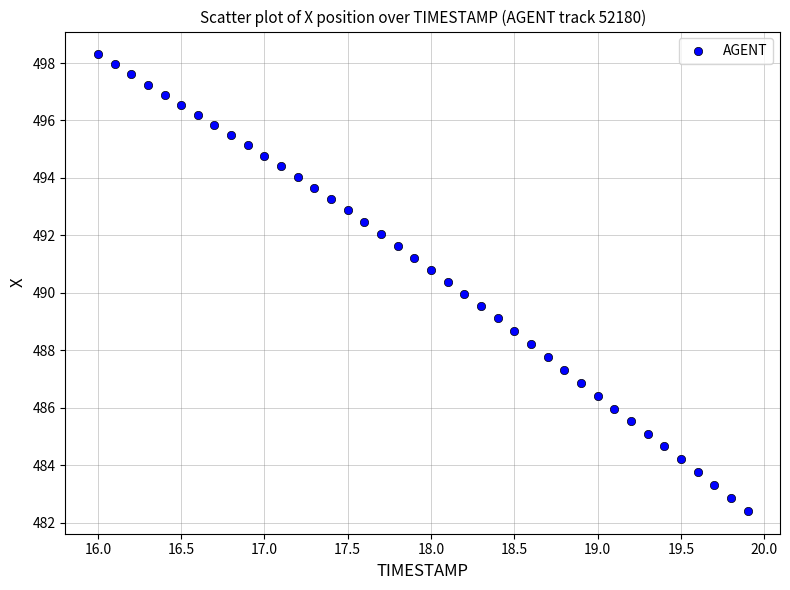

What is the range of Y values (max minus min)?

15.9